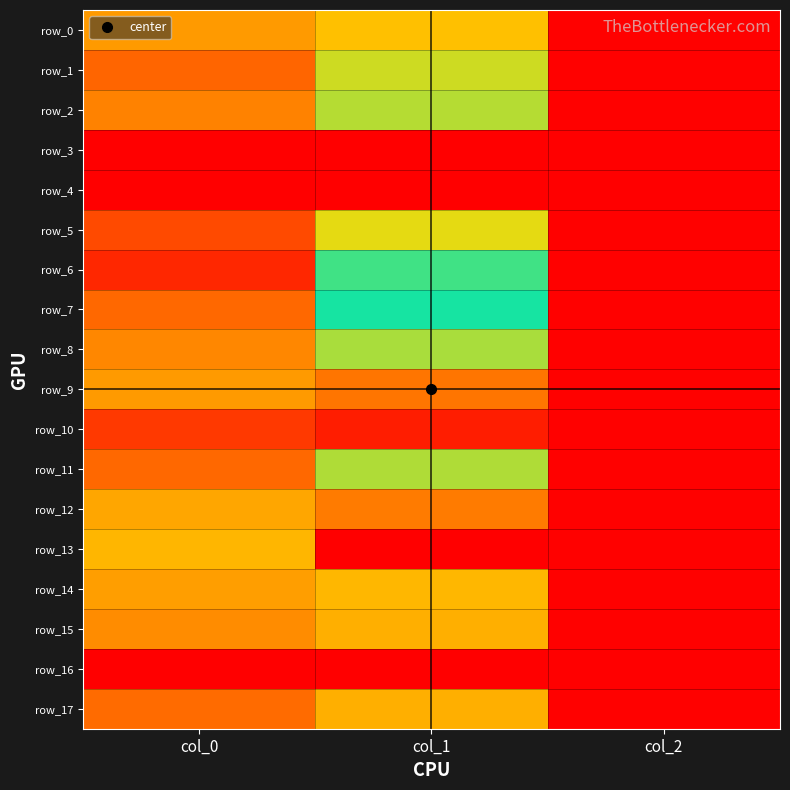

At col_2, list the series in order from smallest to largest.

row_3, row_4, row_16, row_0, row_1, row_2, row_5, row_6, row_7, row_8, row_9, row_10, row_11, row_12, row_13, row_14, row_15, row_17